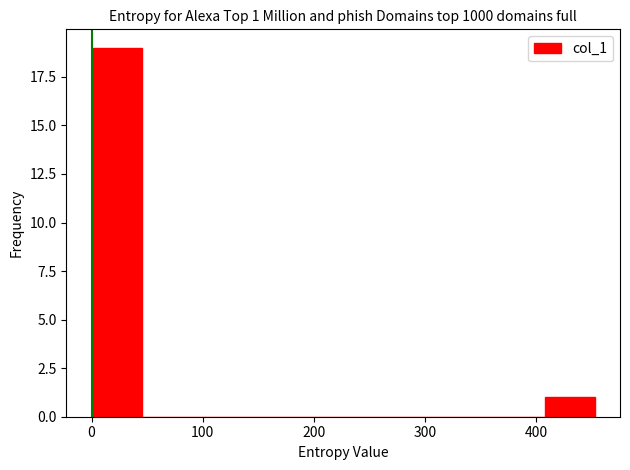

Which range on the x-axis has the tallest bar?

0 to 50